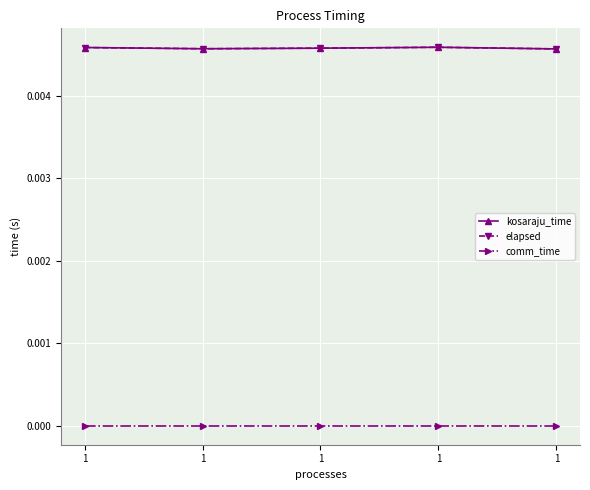

Is this an area chart (filled region under the line)?

No